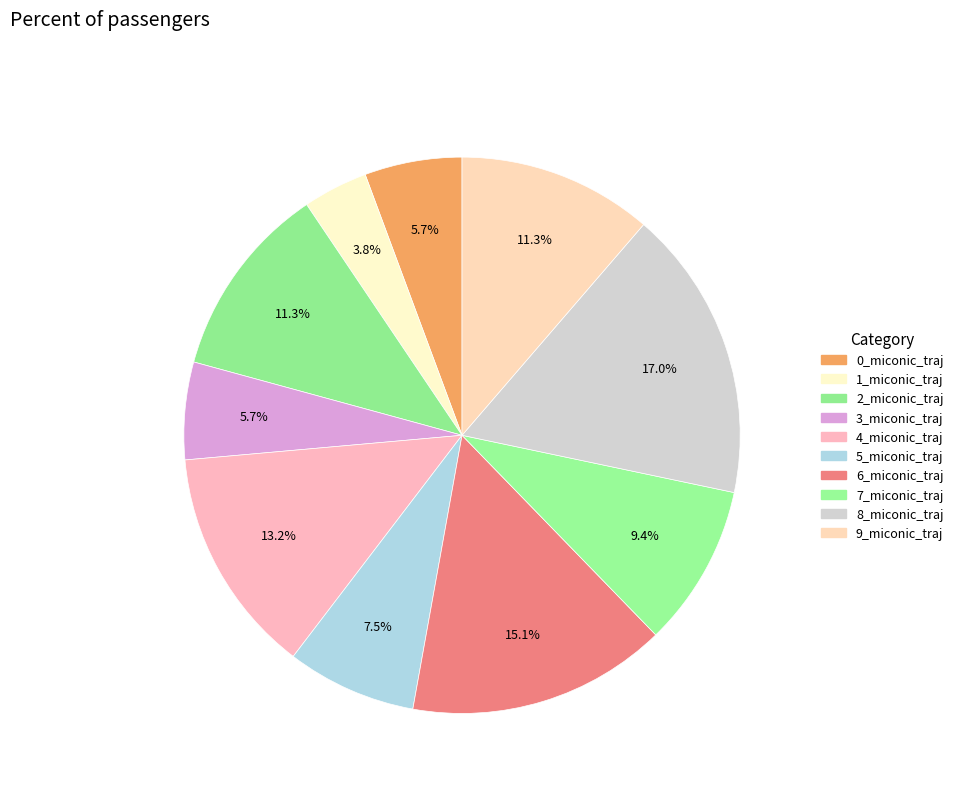

Does 9_miconic_traj account for over 50% of the chart?

No